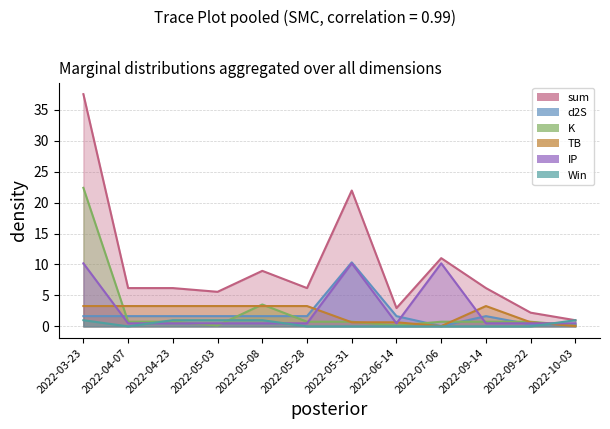

How many interior local valleys does the d2S series have?

1